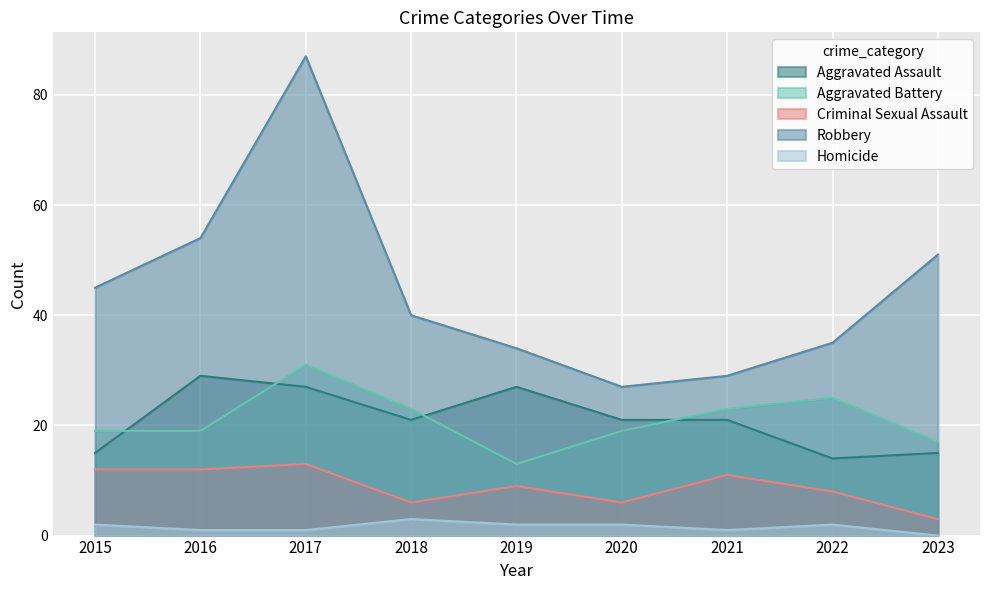

At which label is Criminal Sexual Assault closest to 8?

2022